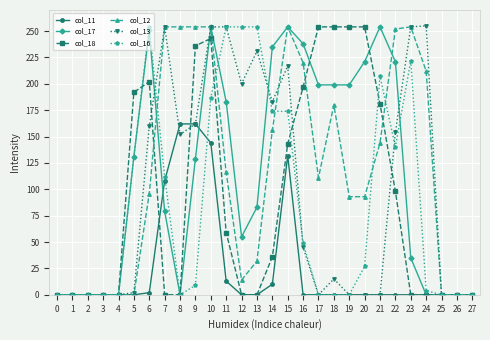

What is the greatest value displayed?

255